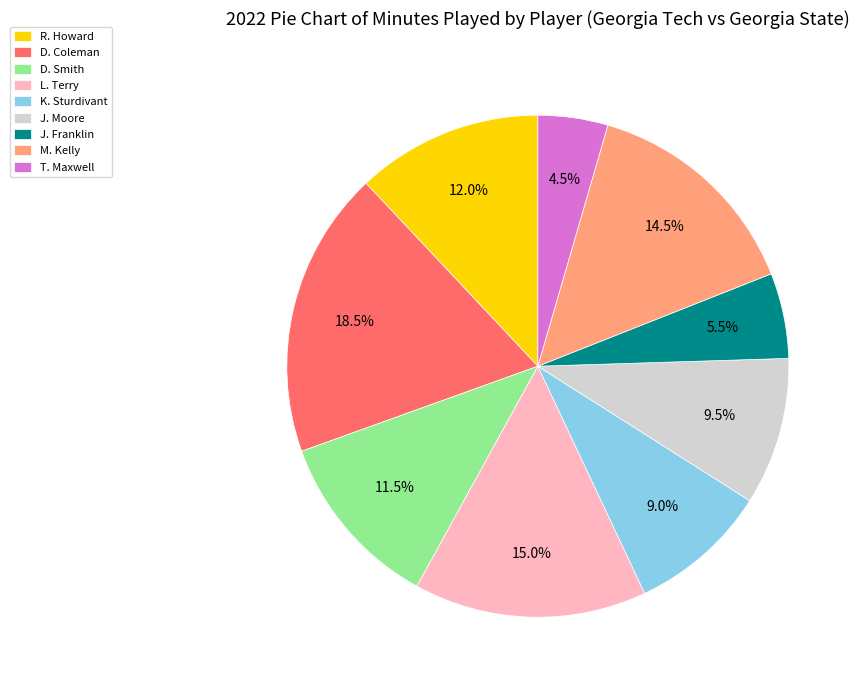

Which slice is the largest?

D. Coleman